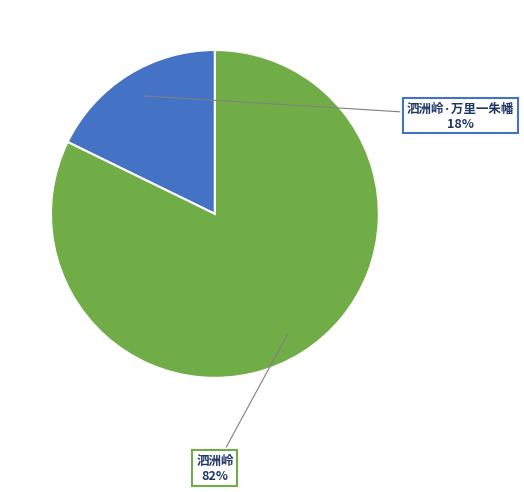

To the nearest percent, what is the average slice percentage?

50%